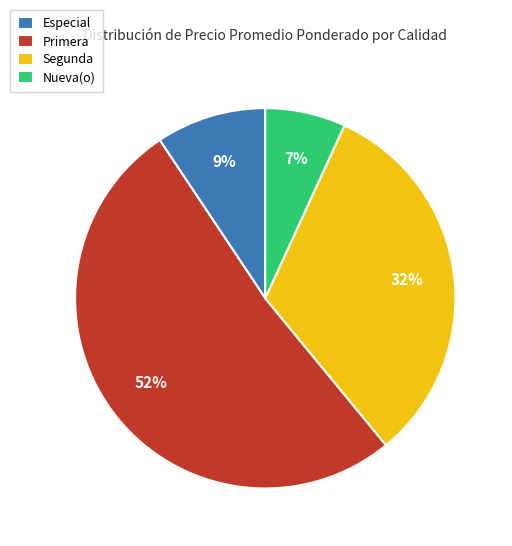

Rank the categories by value from lowest to highest.

Nueva(o), Especial, Segunda, Primera